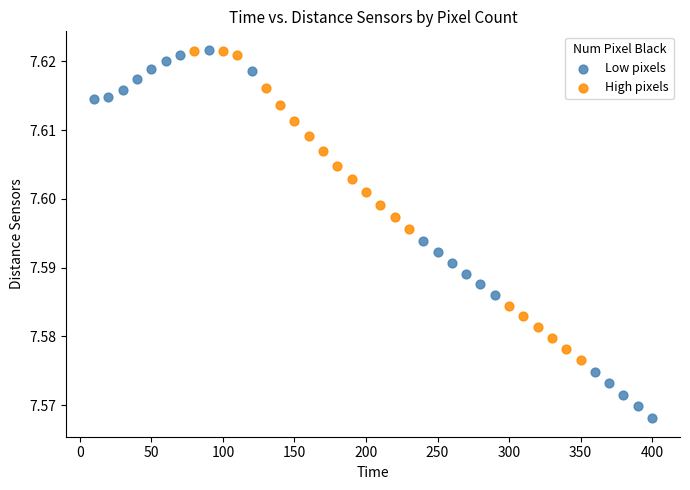

Which series reaches the minimum Y coordinate?

Low pixels